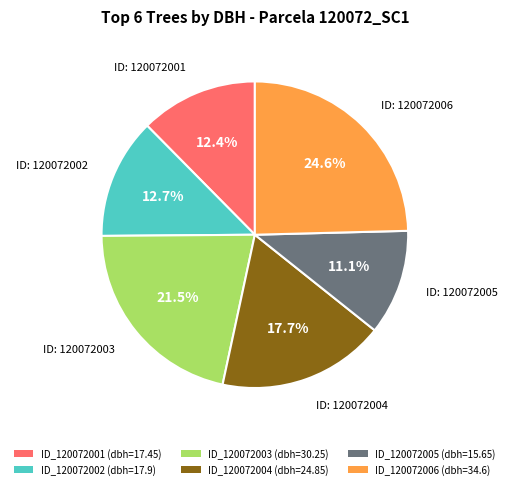

Is there any slice that represents more than half of the pie?

No